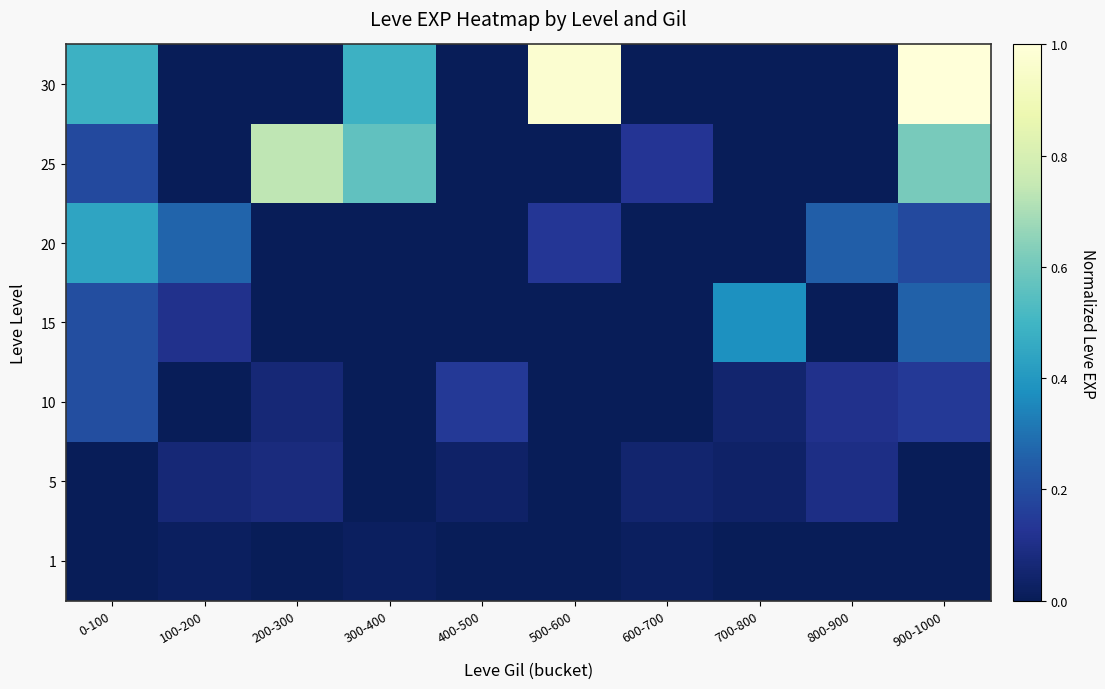

What is the difference between the highest and lowest values at 300-400?

0.6